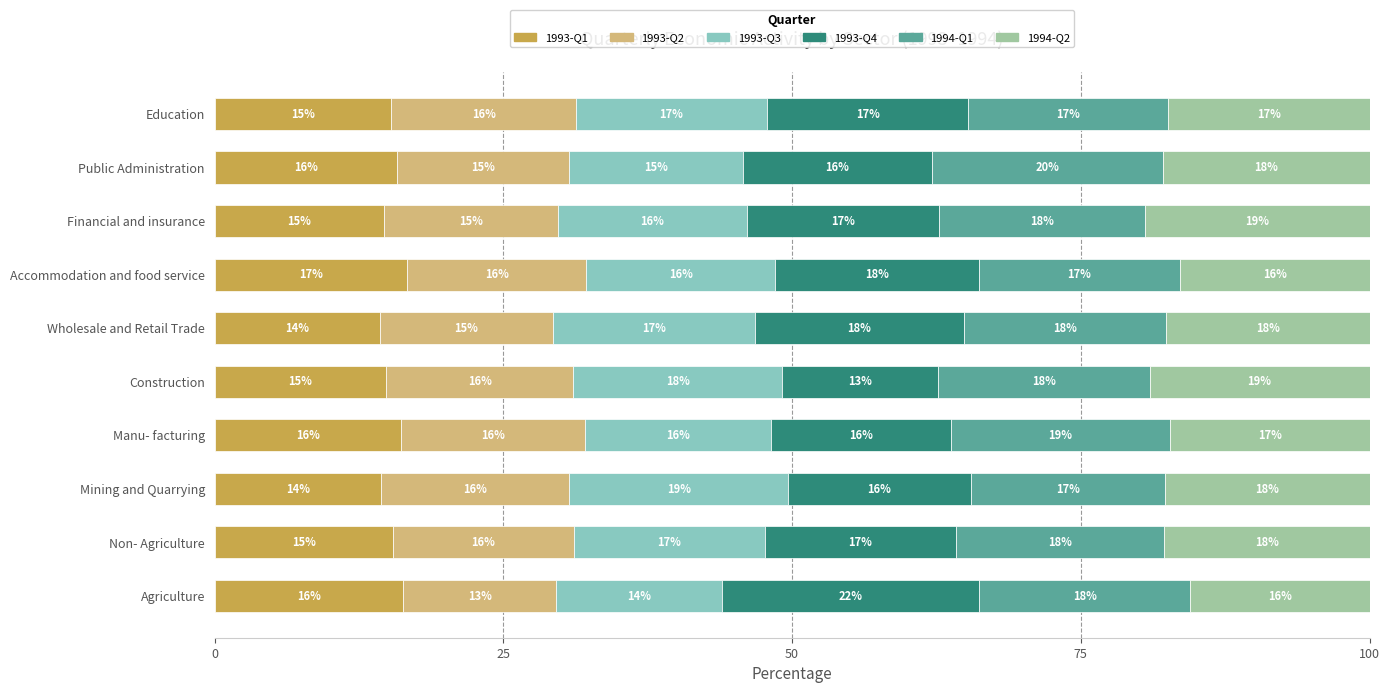

What is the maximum value for 1993-Q1?

16.7